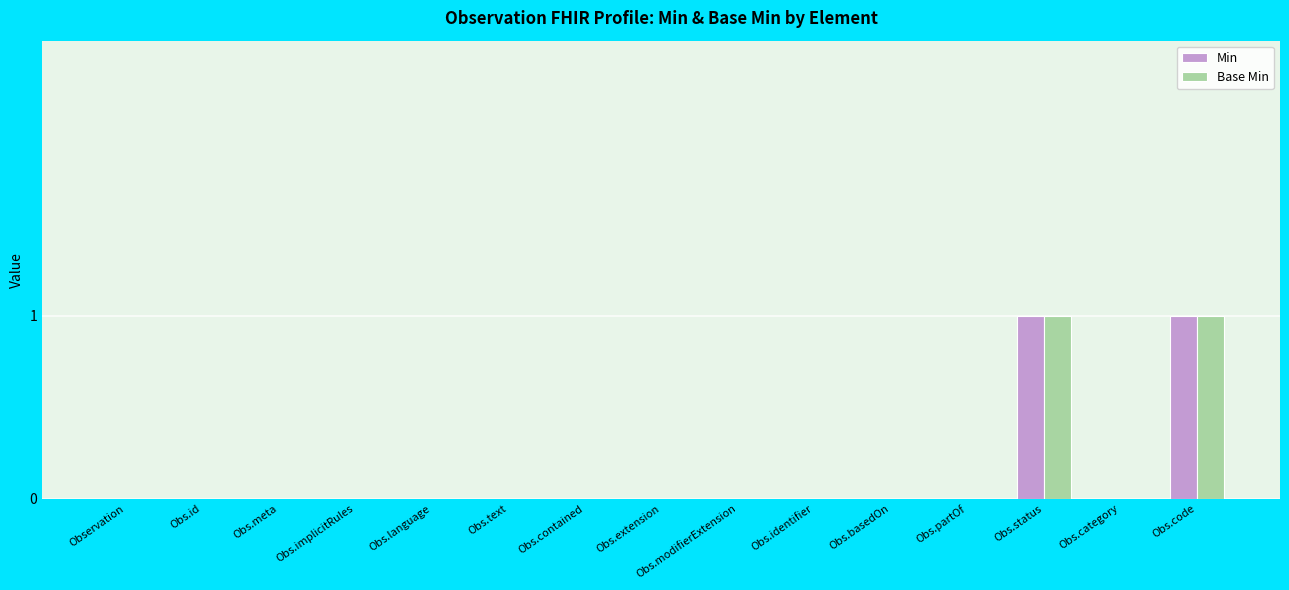

True or false: Base Min has a value of 0 at Obs.text.

True